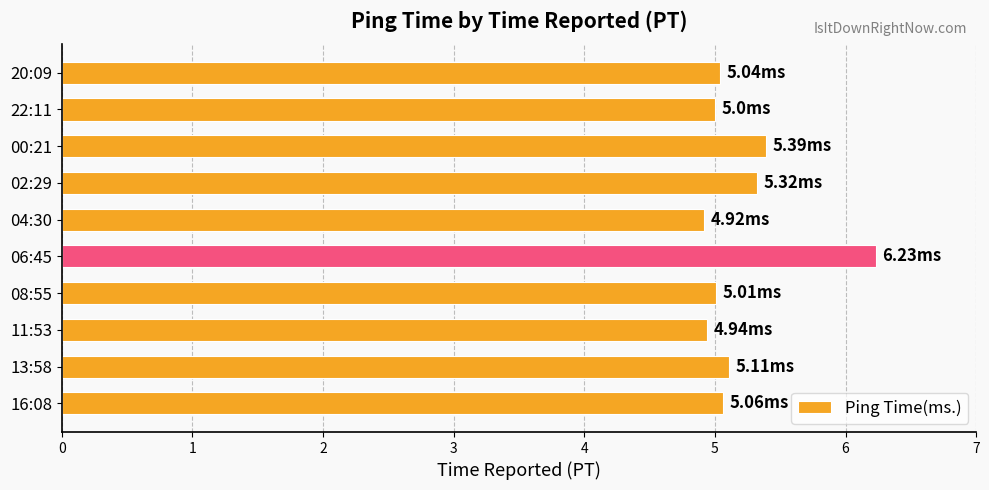

How many bars are there in total?

10